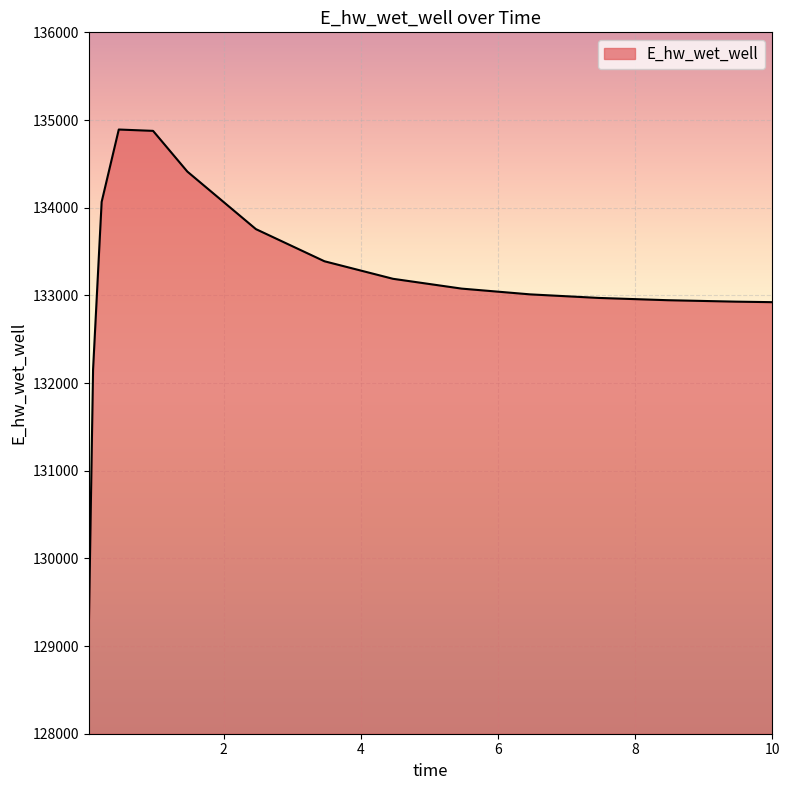

What is the difference between the maximum and minimum values?

5723.1